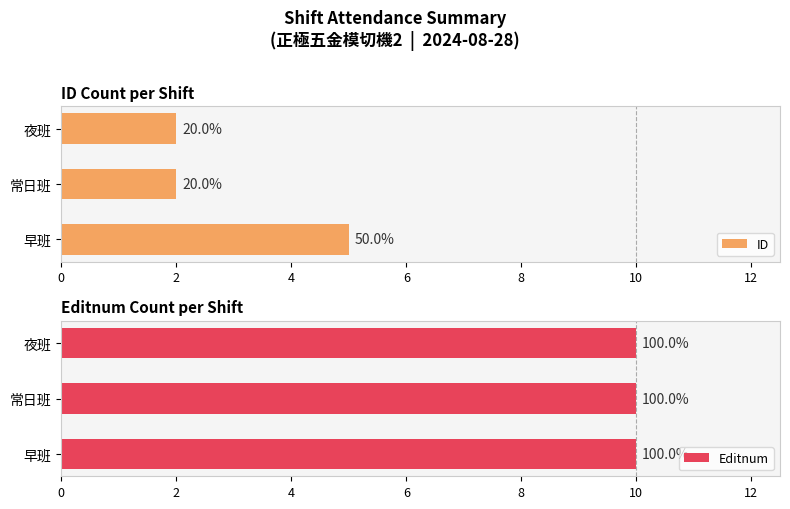

The value of ID at 常日班 is 2.0. True or false?

True